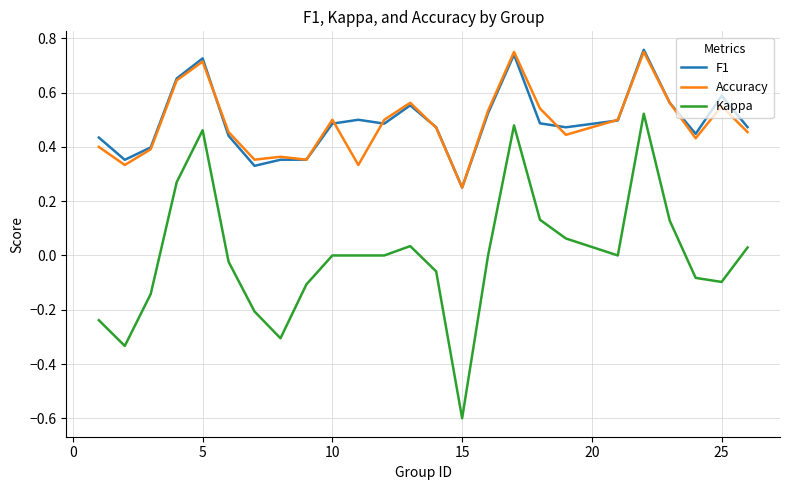

What is the smallest value displayed?

-0.6